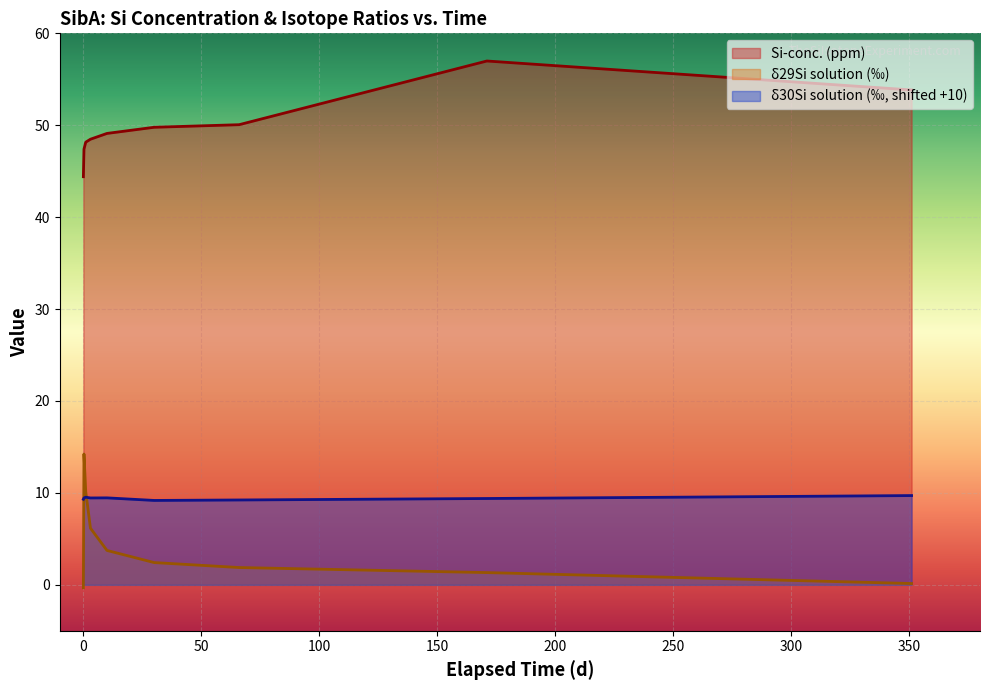

What is the average value of the δ30Si (solution) series?

9.4